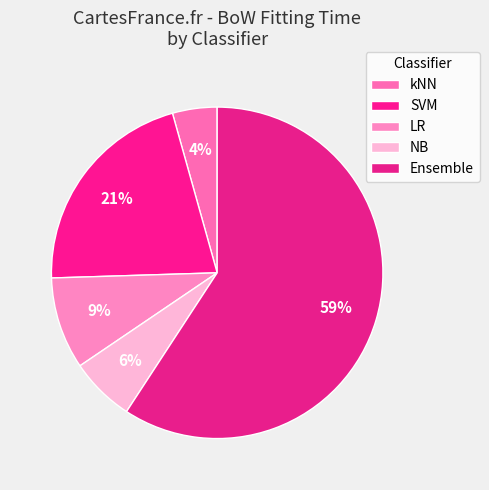

Count the number of slices in the pie.

5